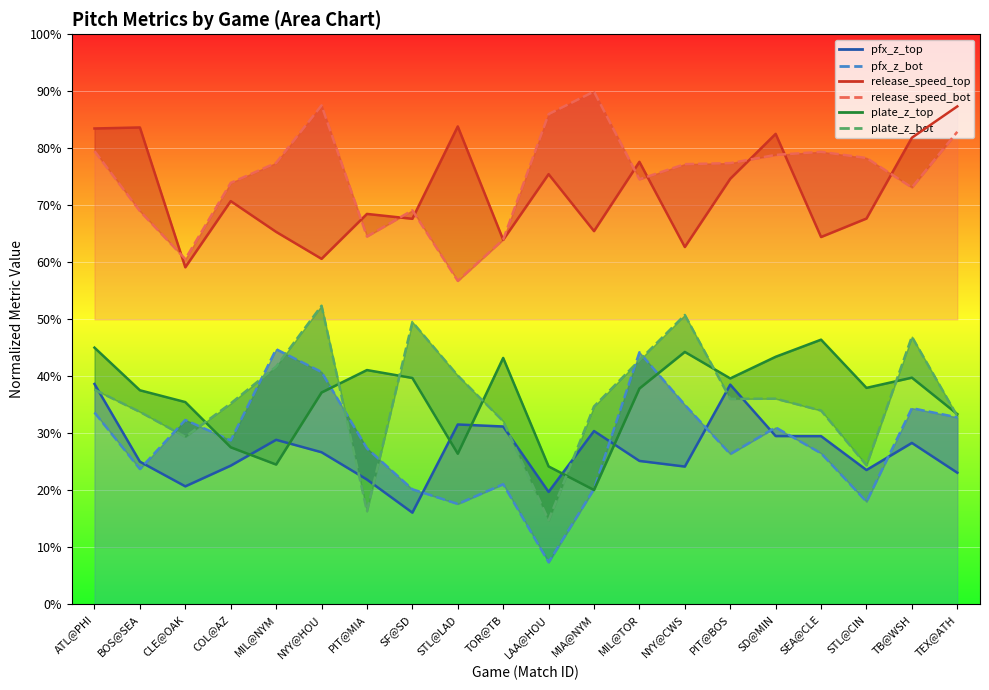

What is the difference between the second highest and second lowest values in the pfx_z_top series?

18.8